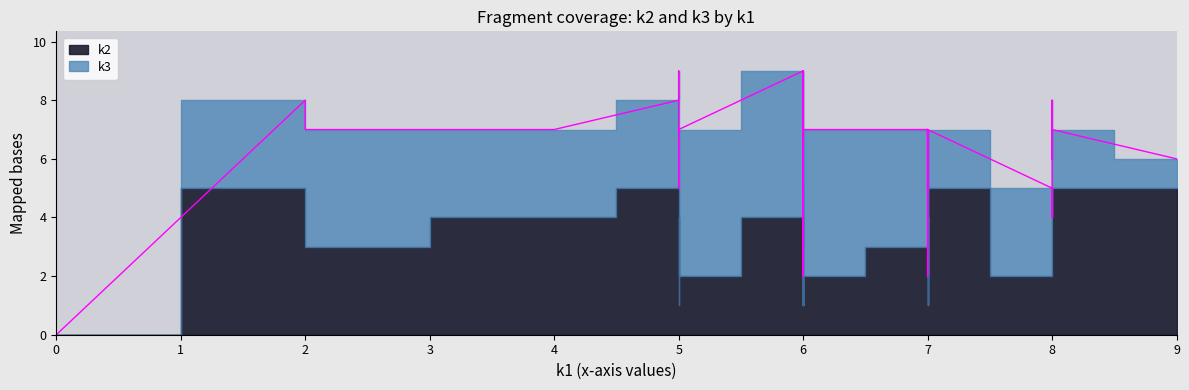

Which series has the widest spread of values?

k2